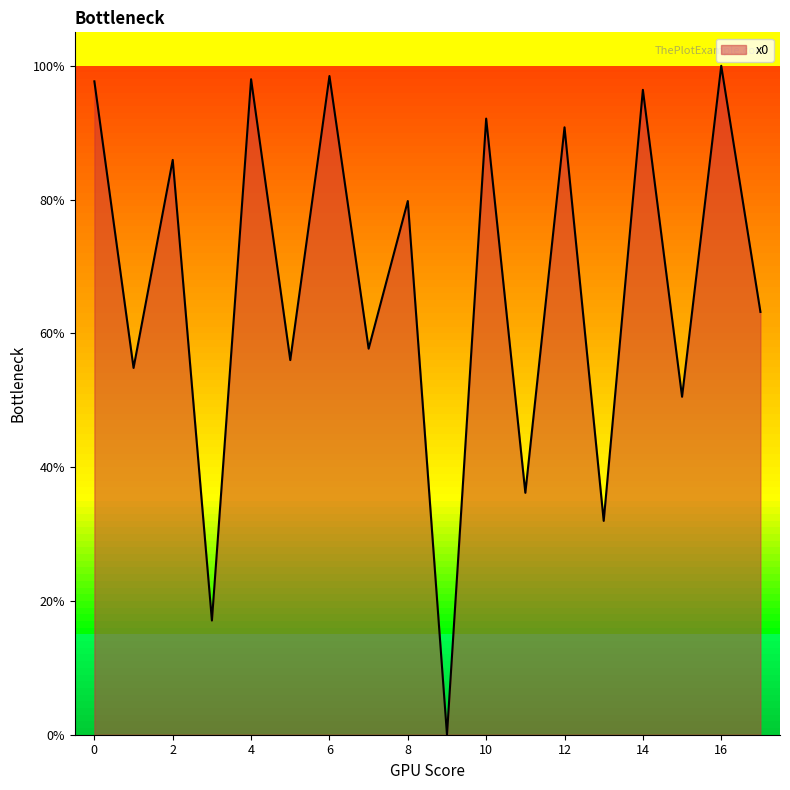

Is this an area chart (filled region under the line)?

Yes